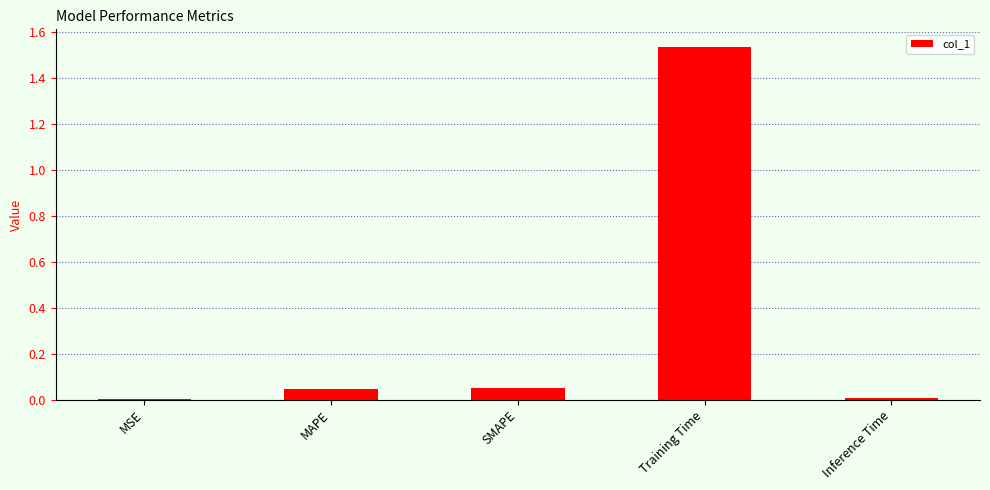

Is it true that the value at MSE is 0.0?

True